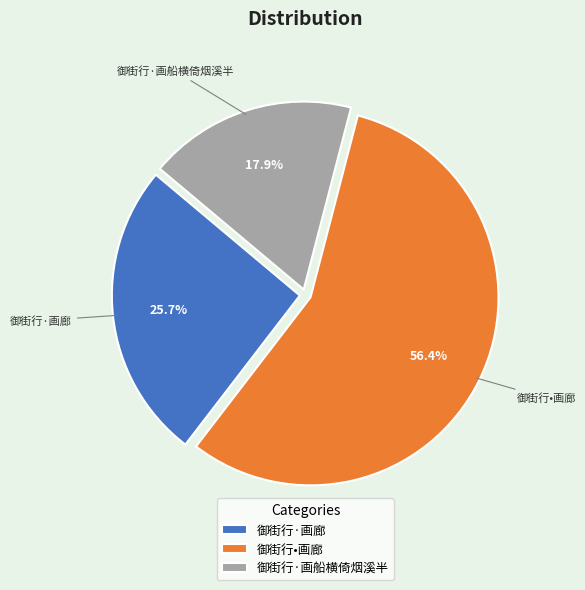

True or false: 御街行·画廊 accounts for 14% of the total.

False